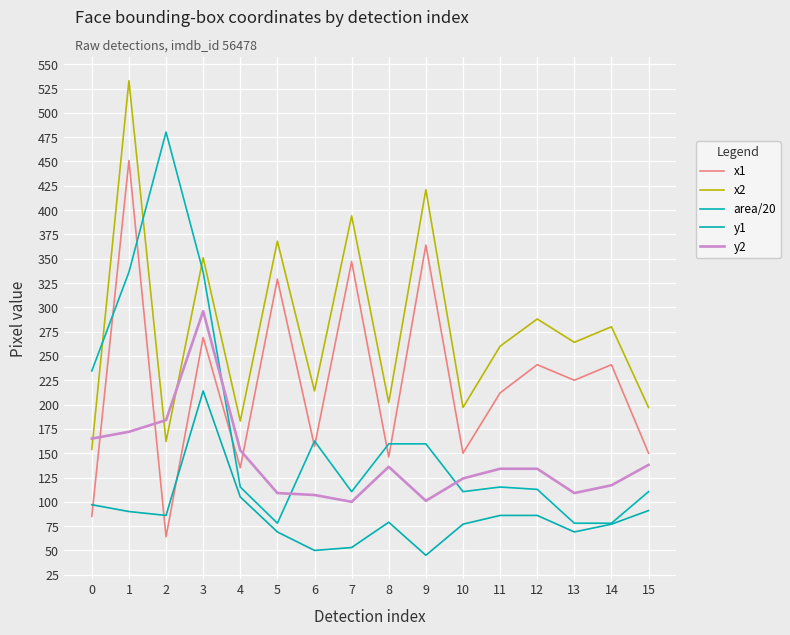

At which category does y1 reach its first local valley?

2